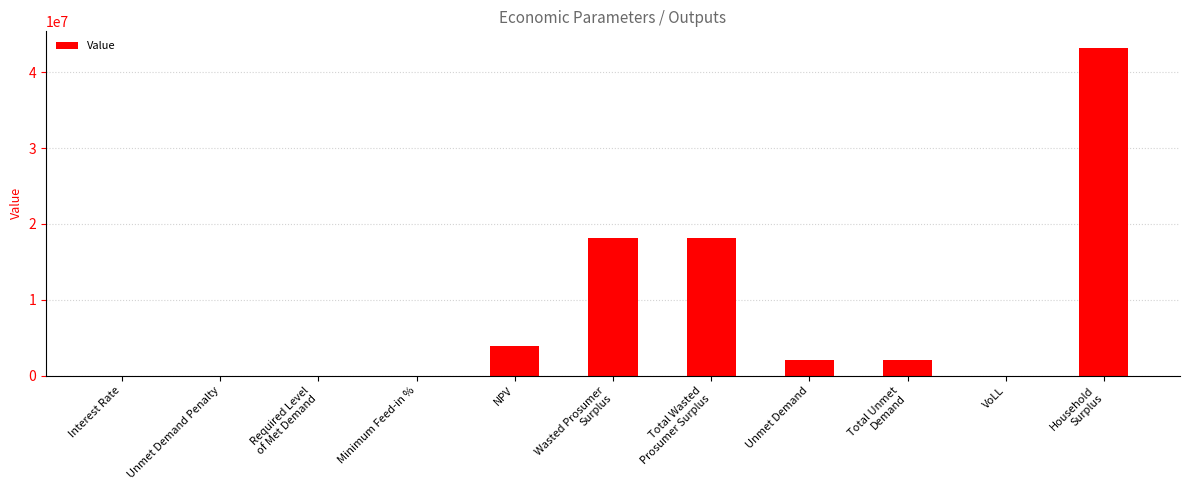

The value at Unmet Demand is 2078010.4. True or false?

True